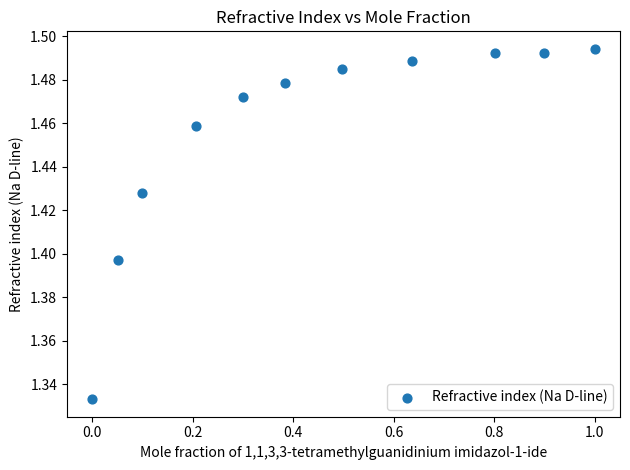

What is the average X value?

0.4